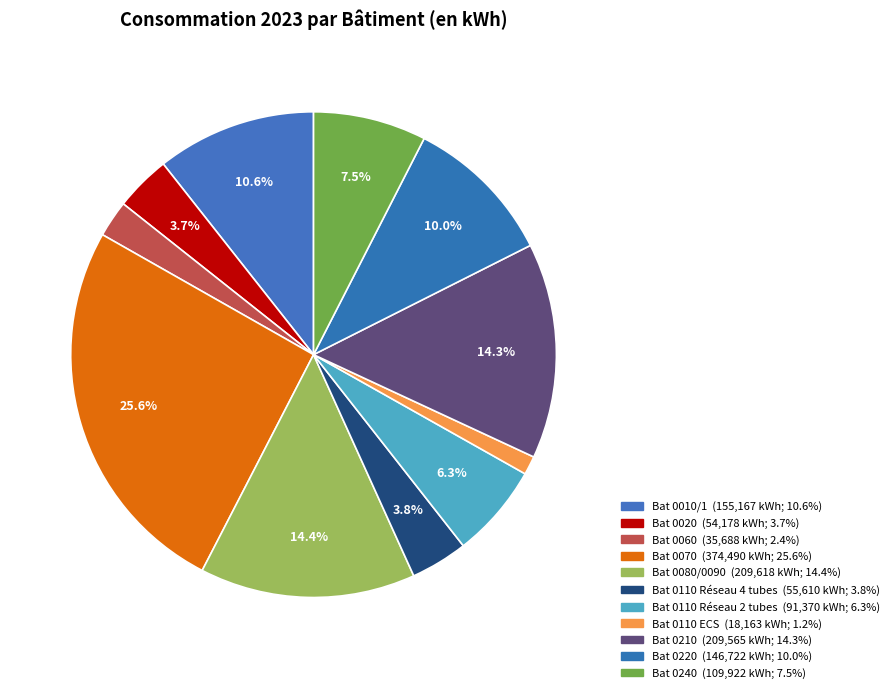

How many slices are in this pie chart?

11